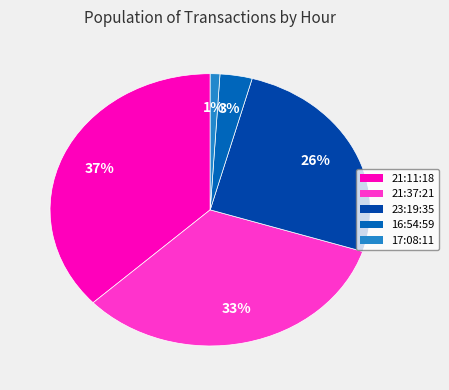

How many slices are in this pie chart?

5